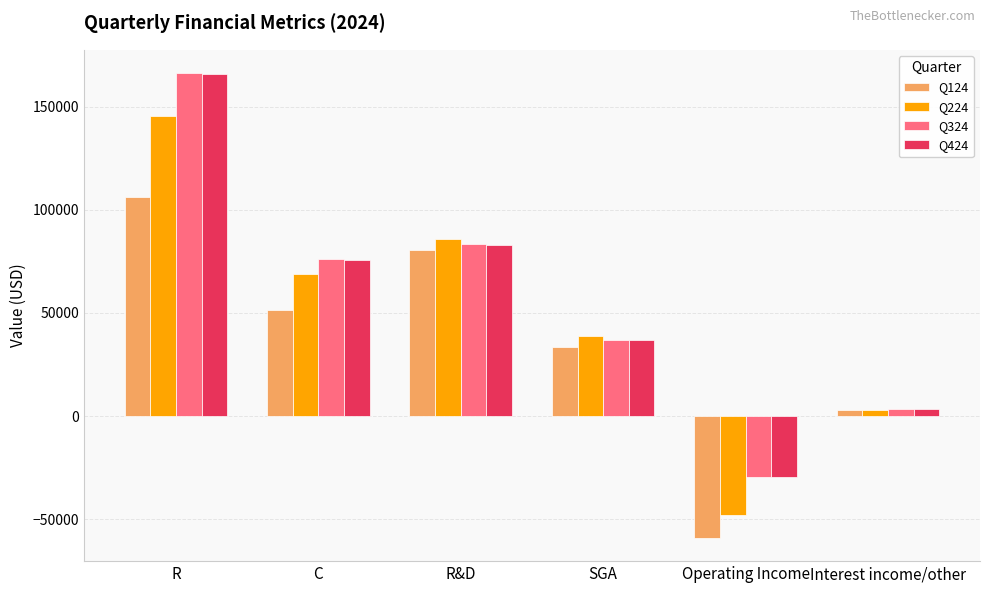

True or false: Q224 has a value of 142870 at R&D.

False